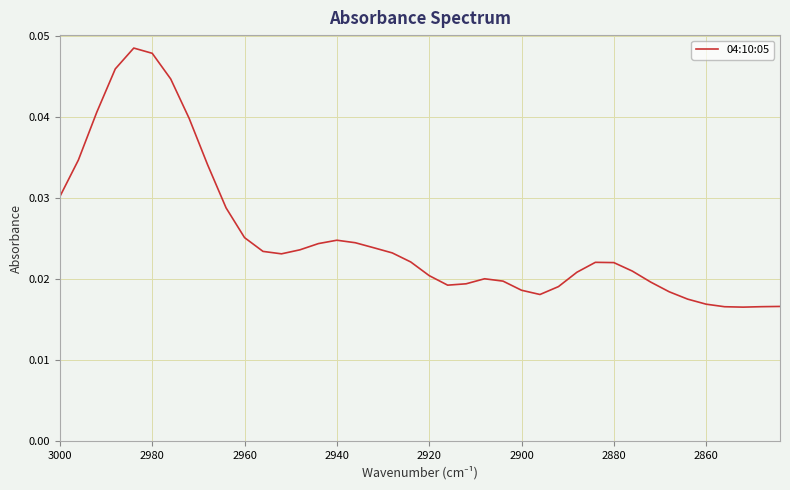

Is this an area chart (filled region under the line)?

No